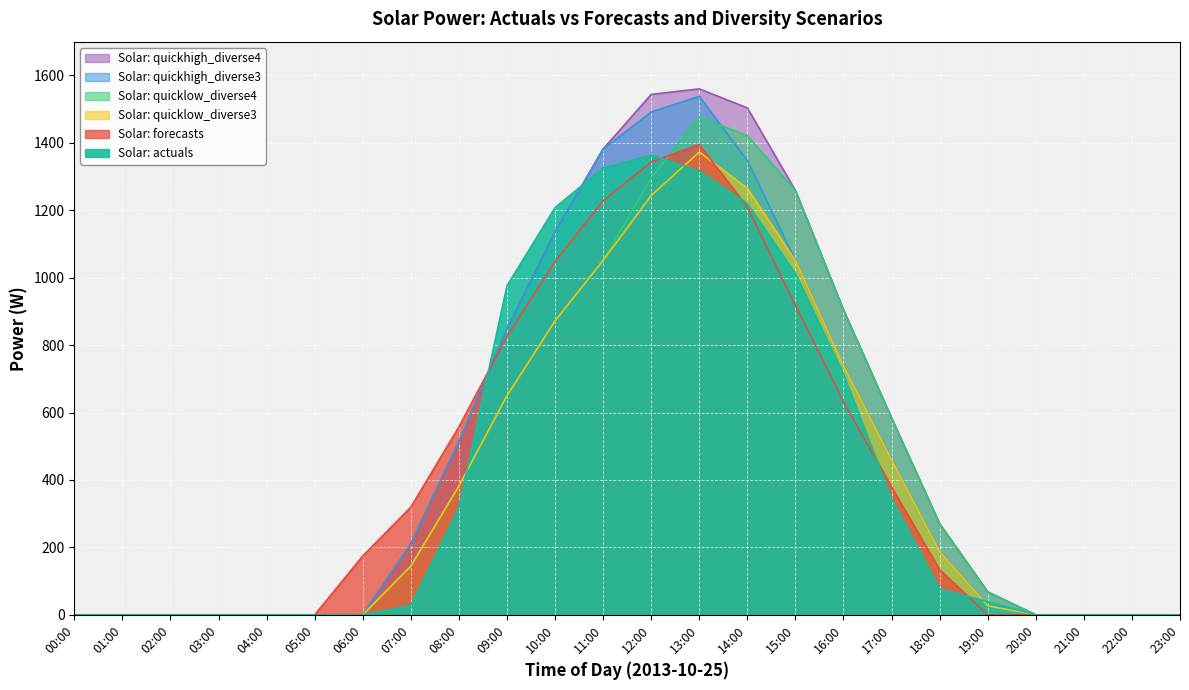

Reading left to right, what are all the values shown in this chart?

Solar: actuals: 0.0	0.0	0.0	0.0	0.0	0.0	0.1	28.4	318.7	976.1	1207.9	1325.6	1363.8	1316.6	1219.6	1011.8	714.0	344.3	77.0	38.8	0.0	0.0	0.0	0.0
Solar: forecasts: 0.0	0.0	0.0	0.0	0.0	0.0	174.7	319.5	557.7	825.9	1048.1	1228.0	1343.1	1394.7	1209.4	917.8	631.6	379.2	133.8	0.0	0.0	0.0	0.0	0.0
Solar: quicklow_diverse3: 0.0	0.0	0.0	0.0	0.0	0.0	0.0	144.4	382.2	650.0	871.8	1051.2	1243.7	1372.7	1264.7	1050.5	737.8	458.9	186.9	26.5	0.0	0.0	0.0	0.0
Solar: quicklow_diverse4: 0.0	0.0	0.0	0.0	0.0	0.0	0.0	144.4	382.2	650.0	871.8	1051.2	1295.8	1476.9	1421.0	1258.8	904.5	583.9	270.2	68.2	0.0	0.0	0.0	0.0
Solar: quickhigh_diverse3: 0.0	0.0	0.0	0.0	0.0	0.0	0.0	210.5	514.4	848.2	1136.2	1381.7	1491.5	1537.9	1347.3	1050.5	737.8	458.9	186.9	26.5	0.0	0.0	0.0	0.0
Solar: quickhigh_diverse4: 0.0	0.0	0.0	0.0	0.0	0.0	0.0	210.5	514.4	848.2	1136.2	1381.7	1543.6	1560.0	1503.6	1258.8	904.5	583.9	270.2	68.2	0.0	0.0	0.0	0.0